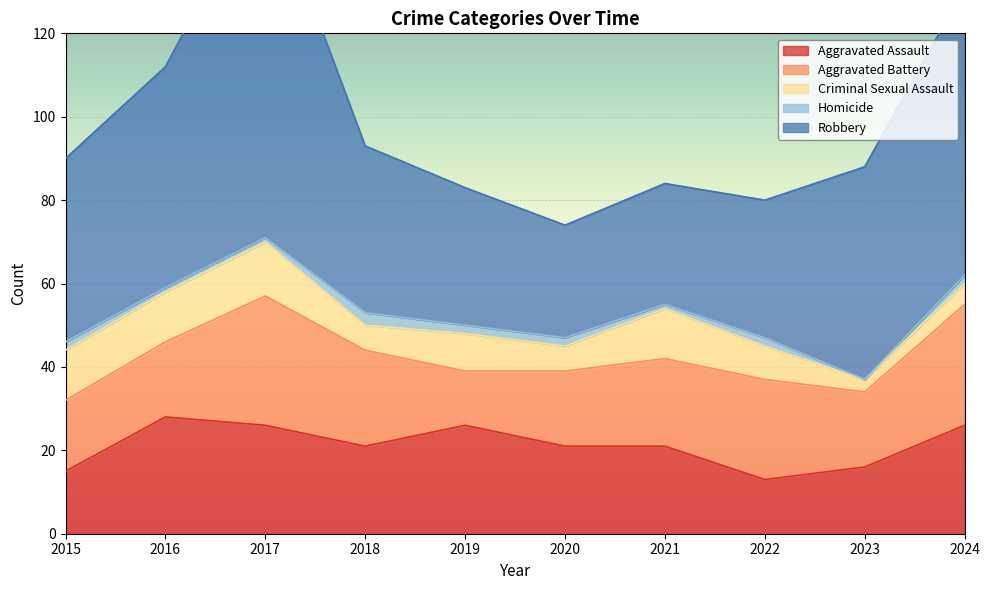

The Robbery series shows 44 at 2015. True or false?

True